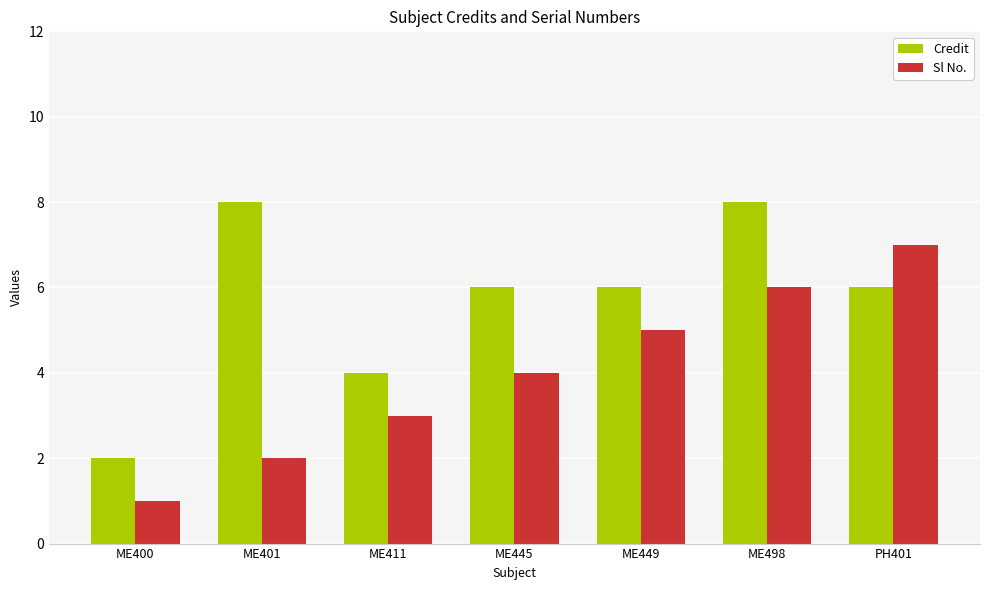

The value of Credit at ME498 is 8. True or false?

True